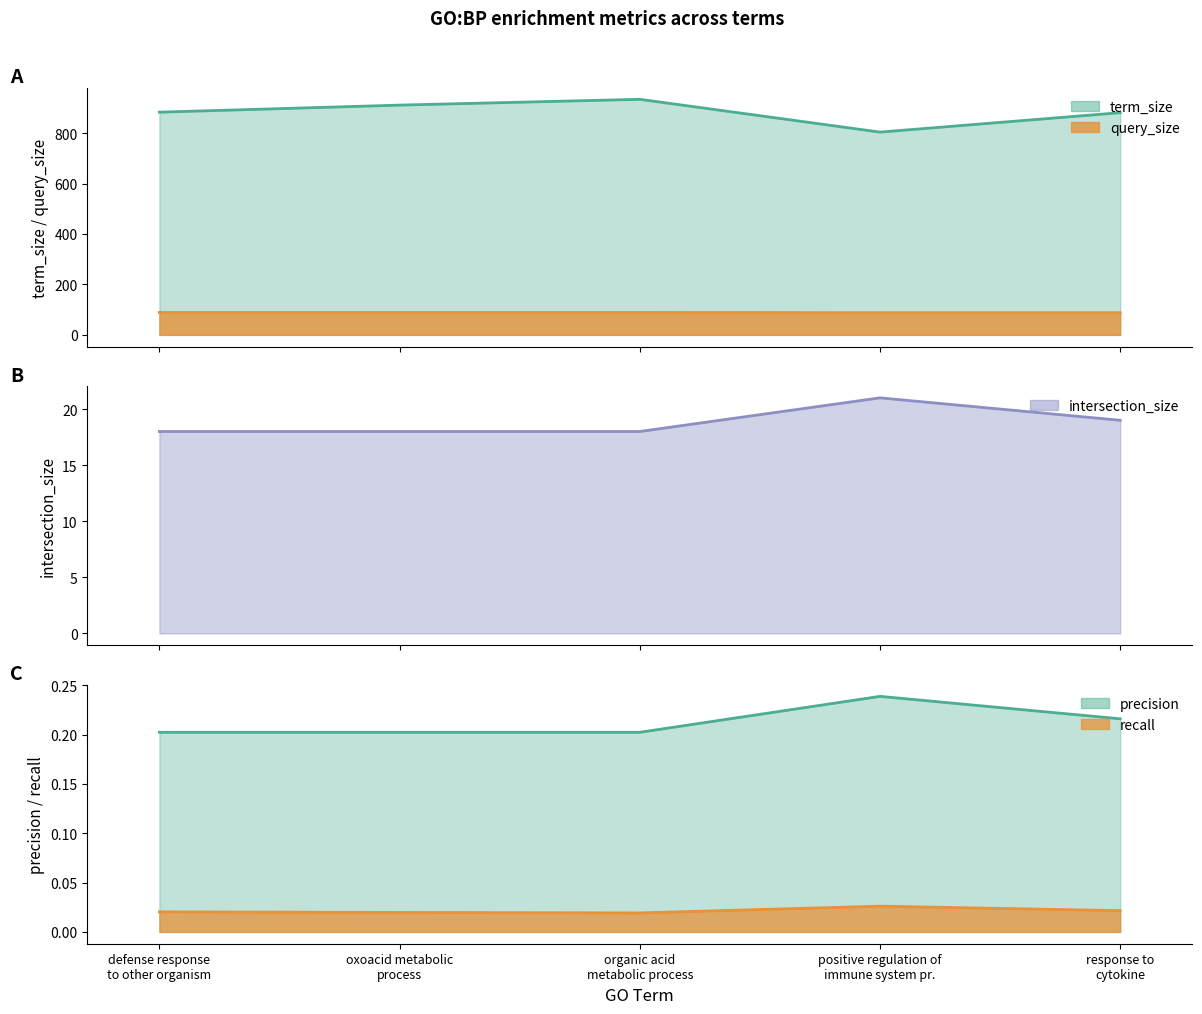

True or false: recall has a value of 0.0 at positive regulation of immune system pr..

True